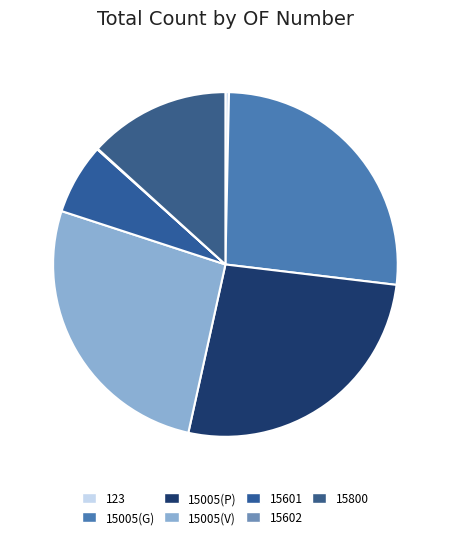

Rank the categories by value from highest to lowest.

15005(G), 15005(P), 15005(V), 15800, 15601, 123, 15602